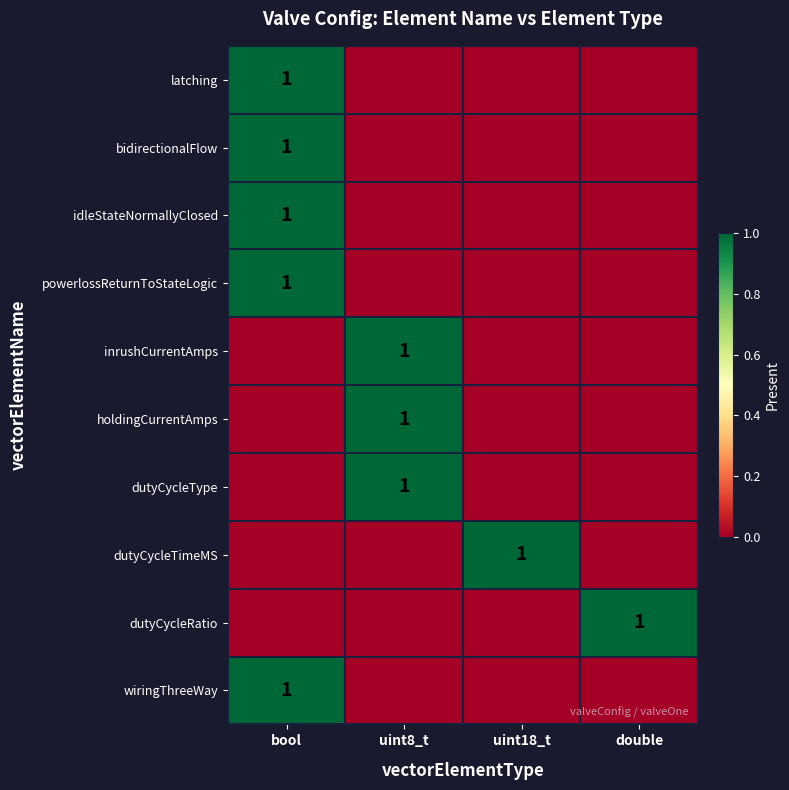

Is it true that wiringThreeWay equals 1 at bool?

True